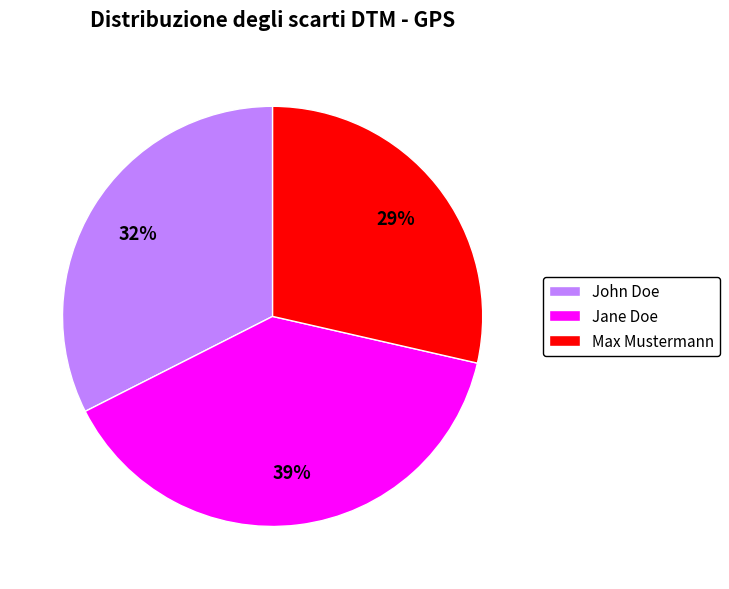

How many slices are in this pie chart?

3